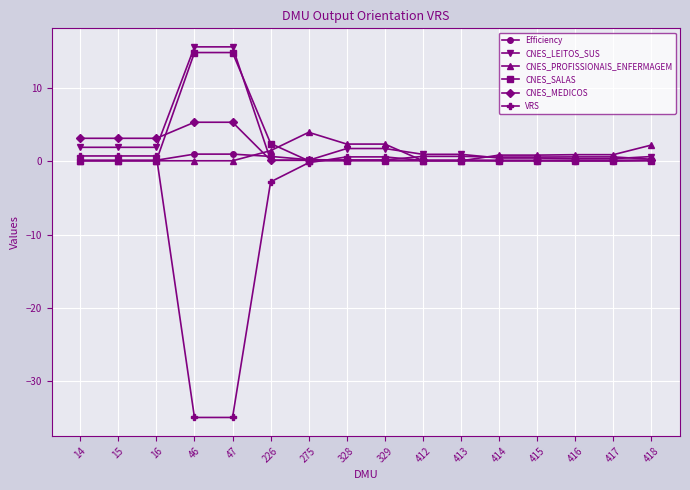

True or false: CNES_PROFISSIONAIS_ENFERMAGEM has a value of 0.9 at 414.

True